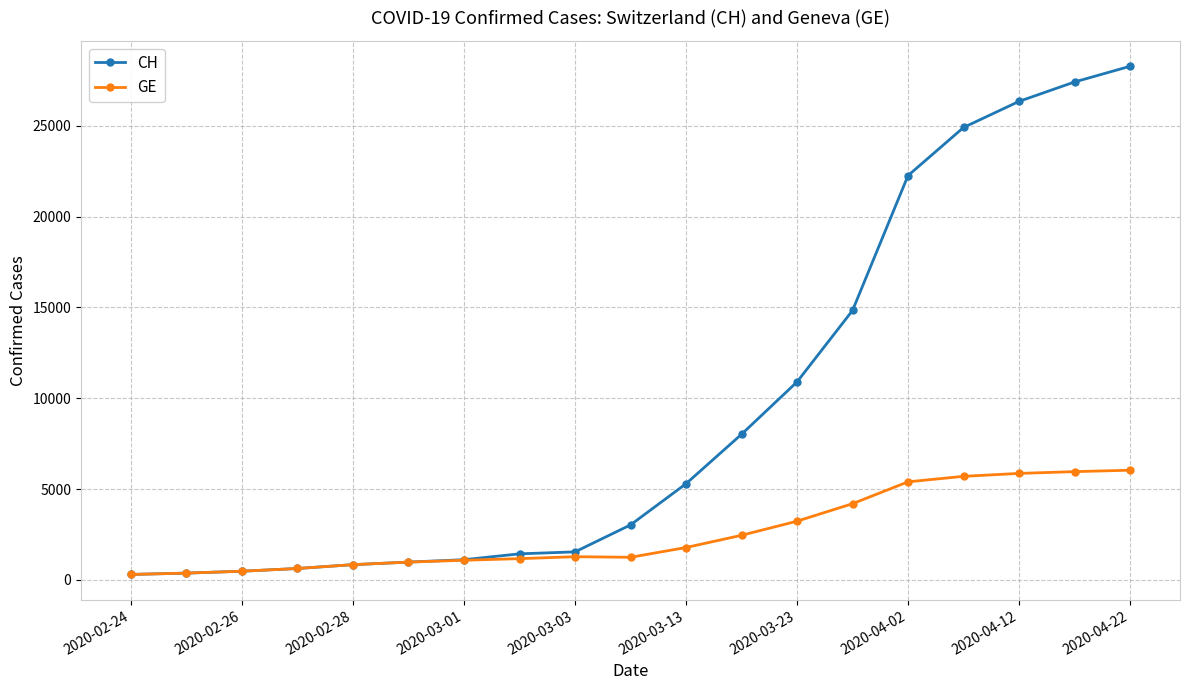

Rank the series by their maximum value, from lowest to highest.

GE, CH